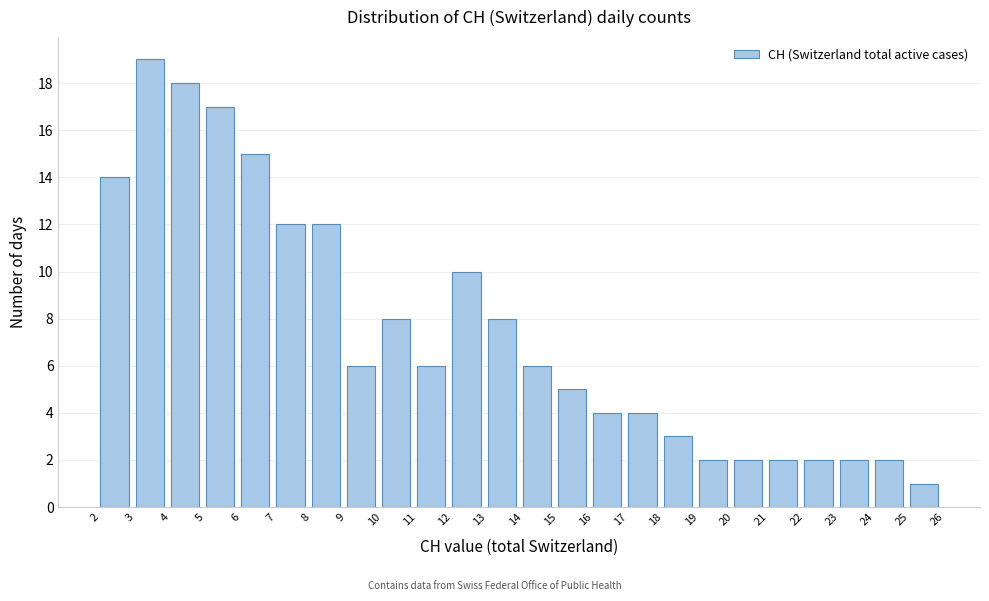

Reading left to right, transcribe this chart: for each bar, give the range it covers on the x-axis and its height. The values are not printed on the chart, so give them approximately, as read against the axis.

2 to 3: 14
3 to 4: 19
4 to 5: 18
5 to 6: 17
6 to 7: 15
7 to 8: 12
8 to 9: 12
9 to 10: 6
10 to 11: 8
11 to 12: 6
12 to 13: 10
13 to 14: 8
14 to 15: 6
15 to 16: 5
16 to 17: 4
17 to 18: 4
18 to 19: 3
19 to 20: 2
20 to 21: 2
21 to 22: 2
22 to 23: 2
23 to 24: 2
24 to 25: 2
25 to 26: 1